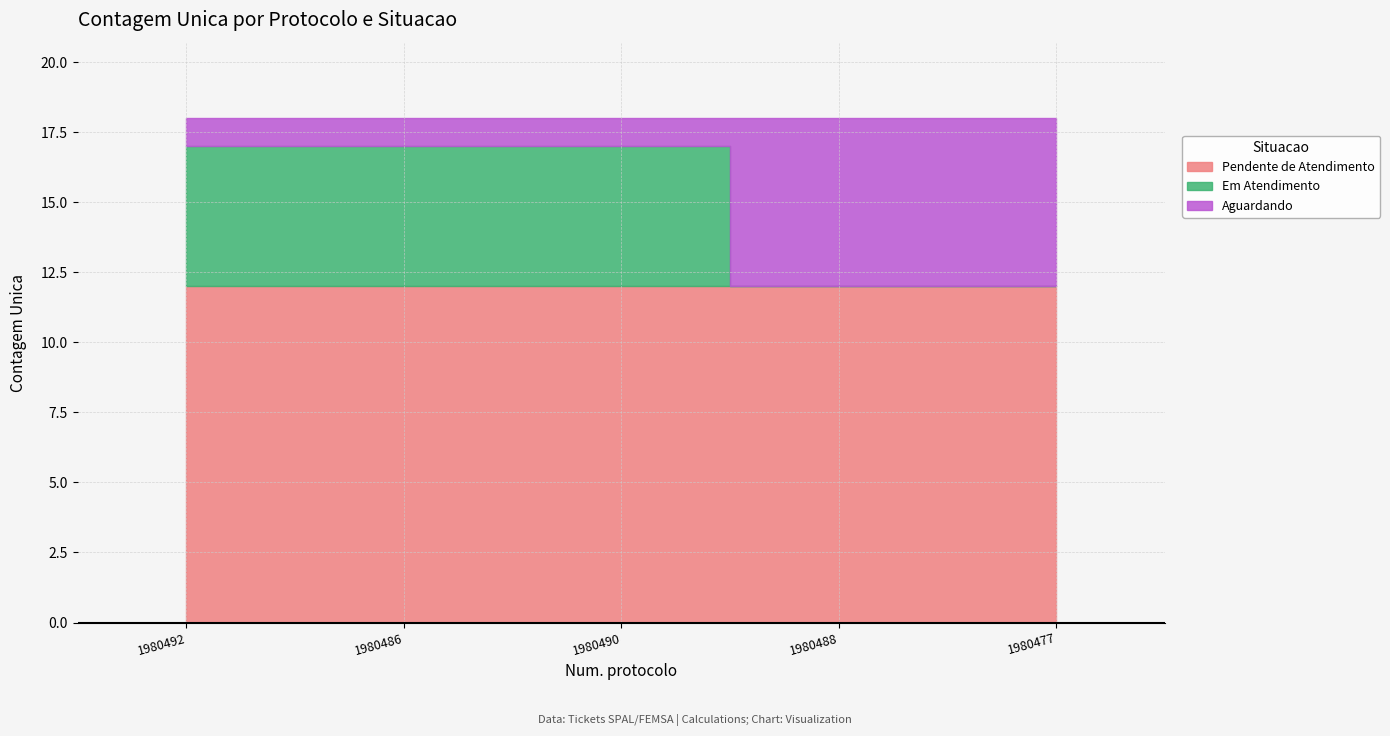

Is the value of Aguardando at 1980477 greater than the value of Pendente de Atendimento at 1980490?

No